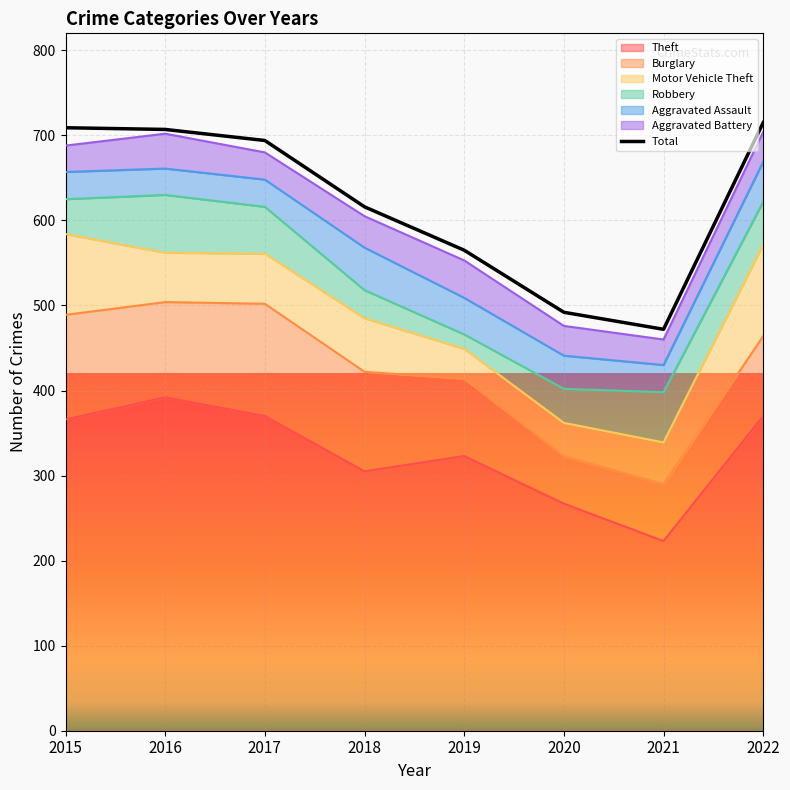

What is the value of the 1st point from the left?

709